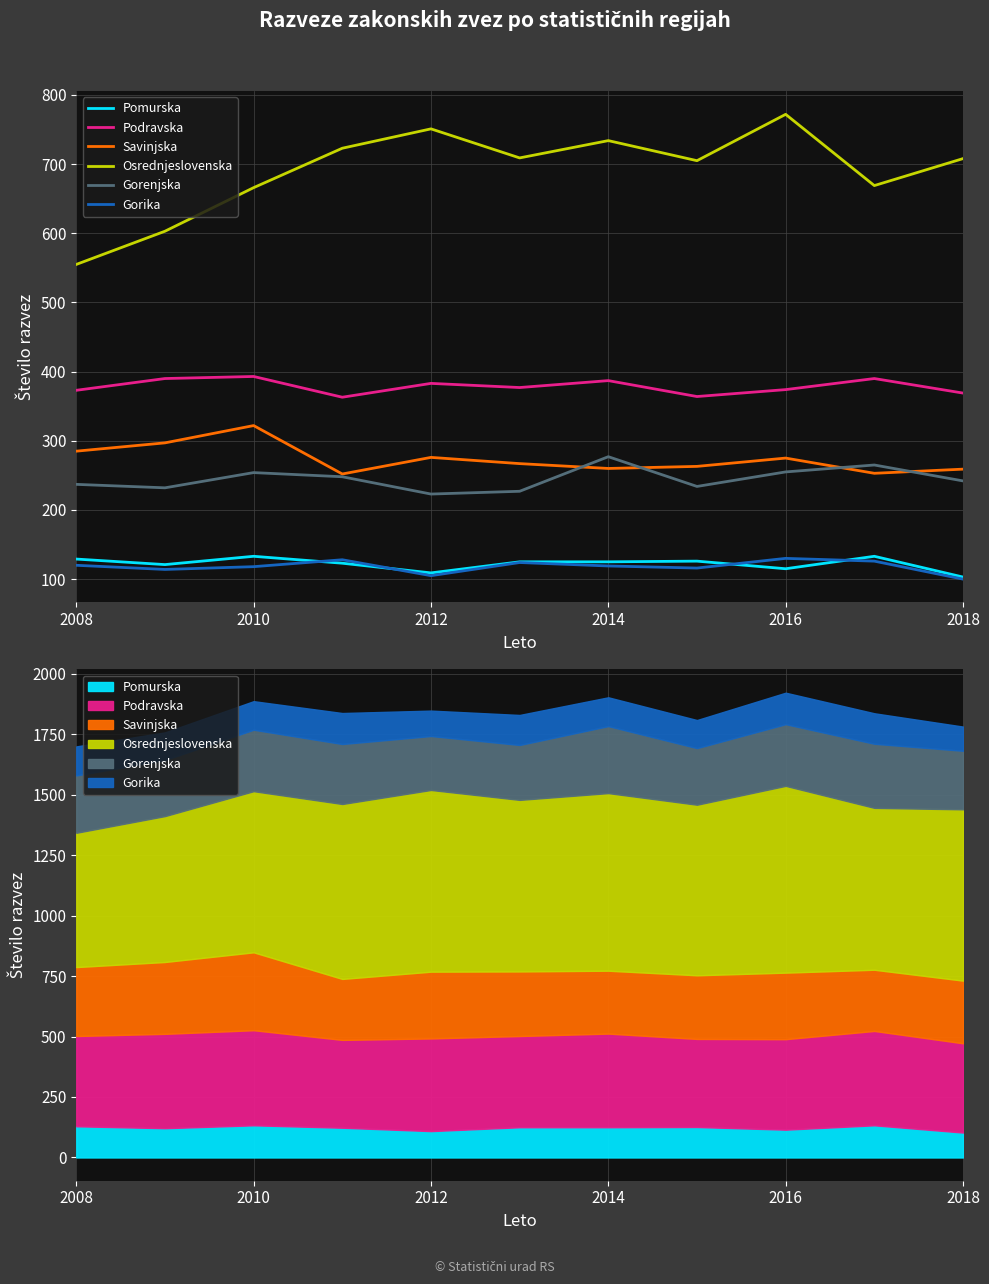

True or false: Osrednjeslovenska and Savinjska cross at least once.

False